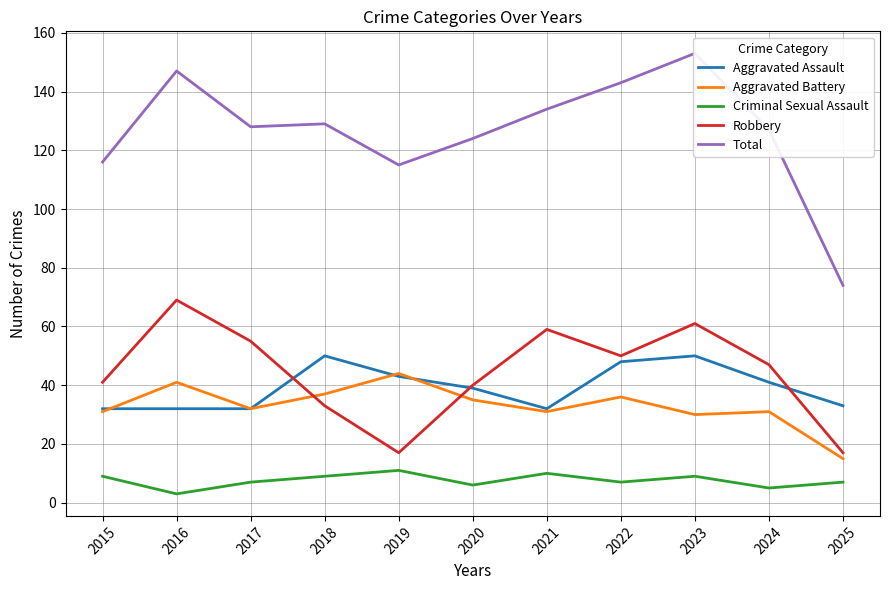

The Total series shows 33 at 2018. True or false?

False